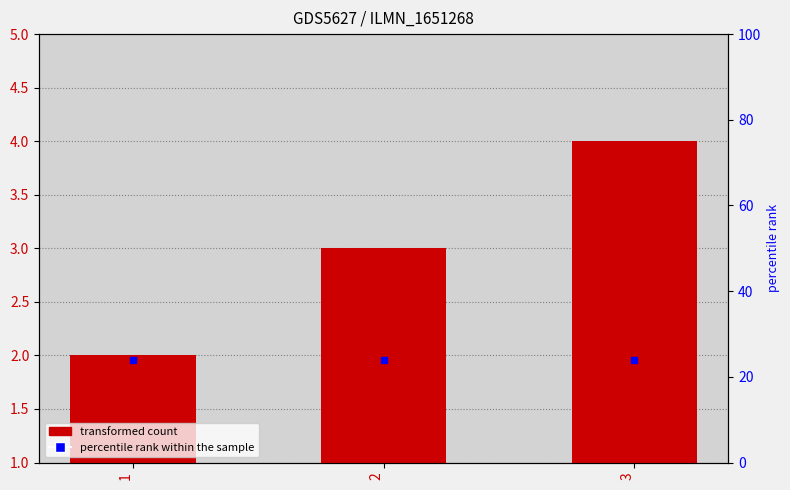

How many values are between 2 and 4?

3